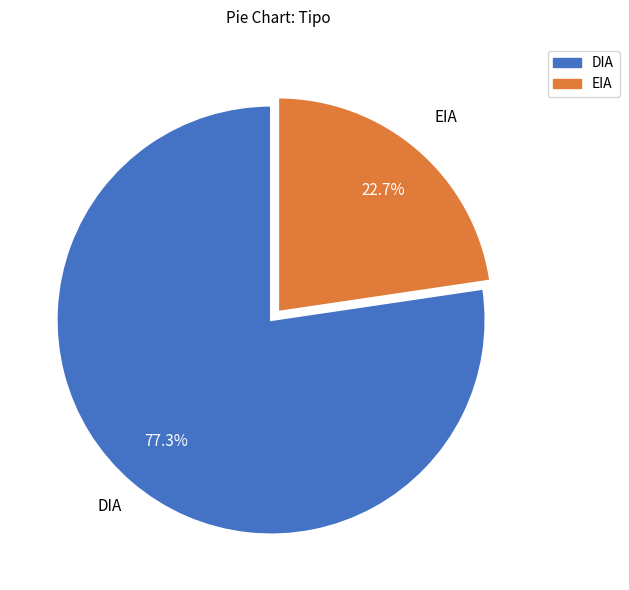

Rank the categories by value from highest to lowest.

DIA, EIA